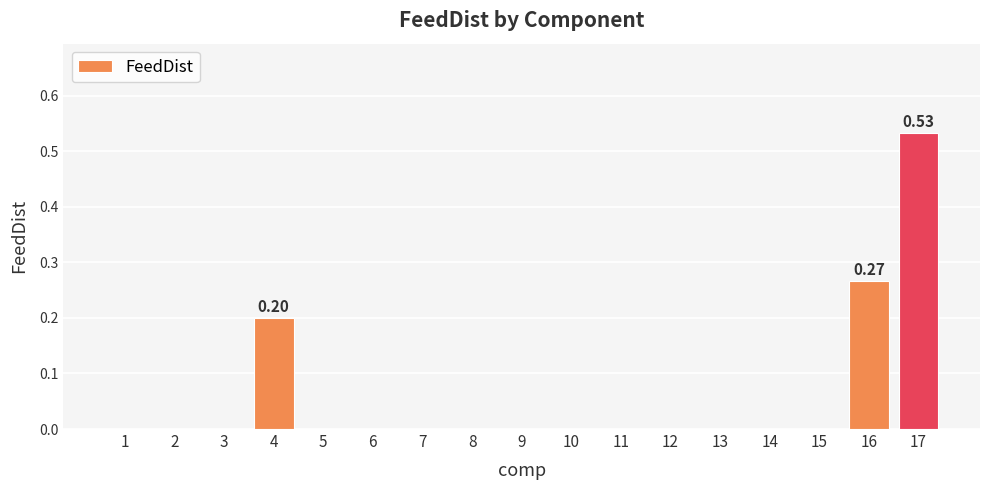

At which category does the chart reach its peak across all series?

17